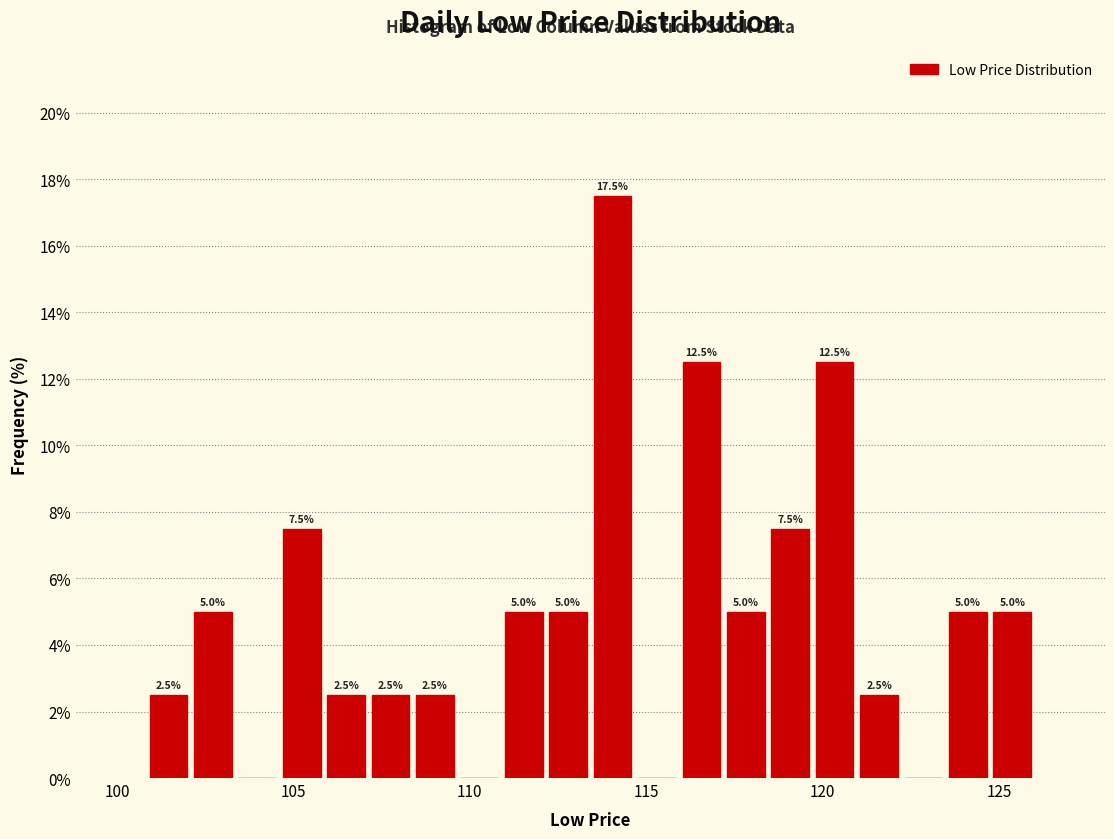

Around what value on the x-axis is the tallest bar? Give the approximate position of its centre, as read against the axis.

114.0